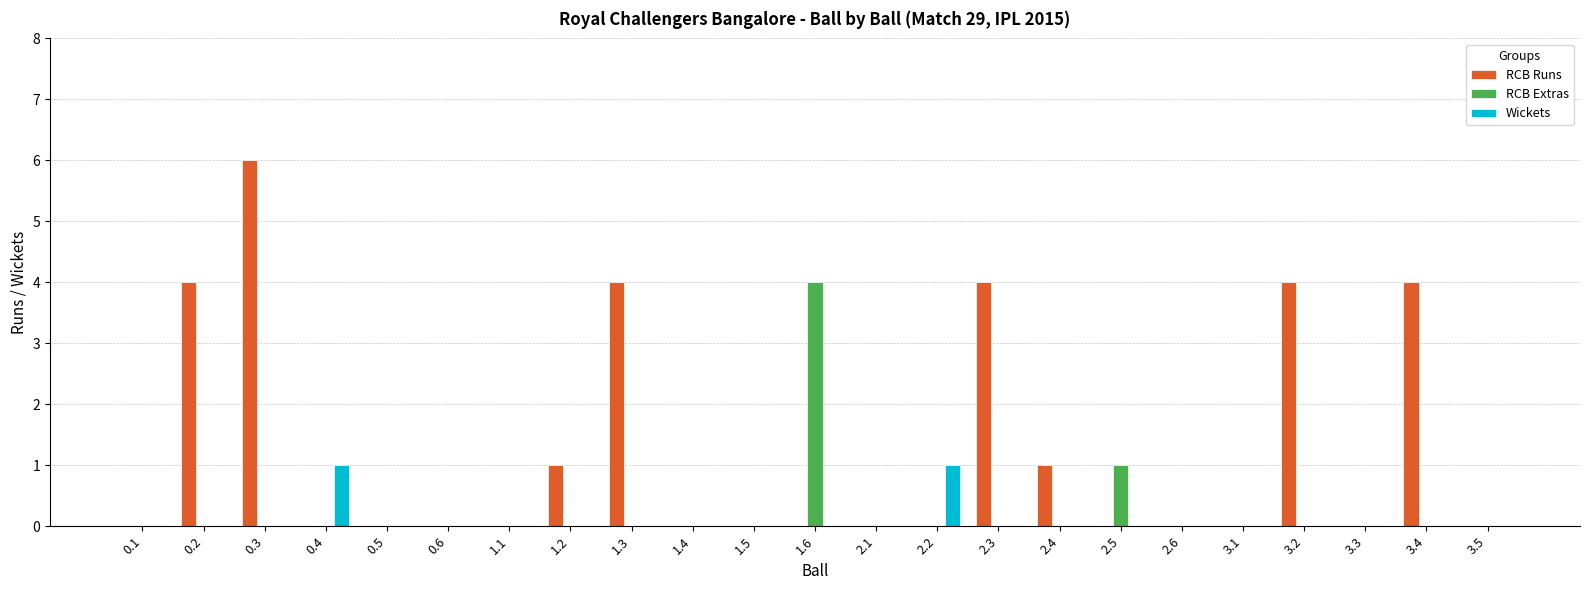

Which series has the largest total across all categories?

RCB Runs